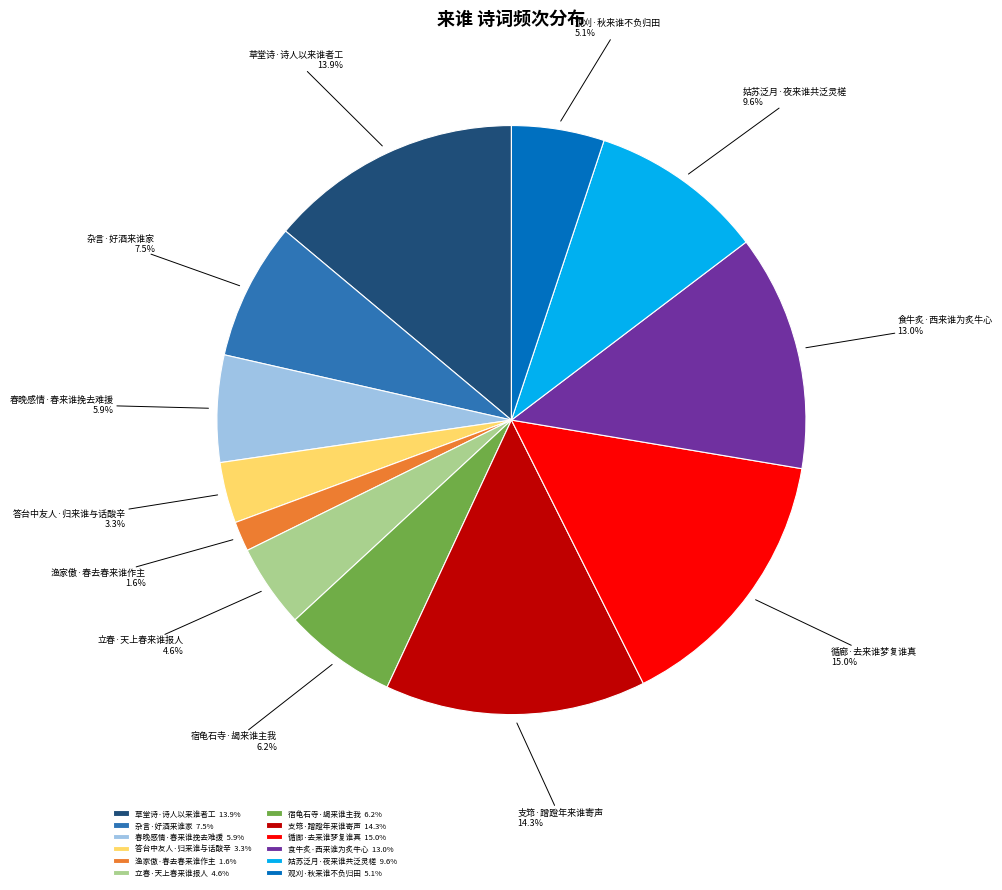

To the nearest percent, what percentage of the pie is 食牛炙·西来谁为炙牛心?

13%